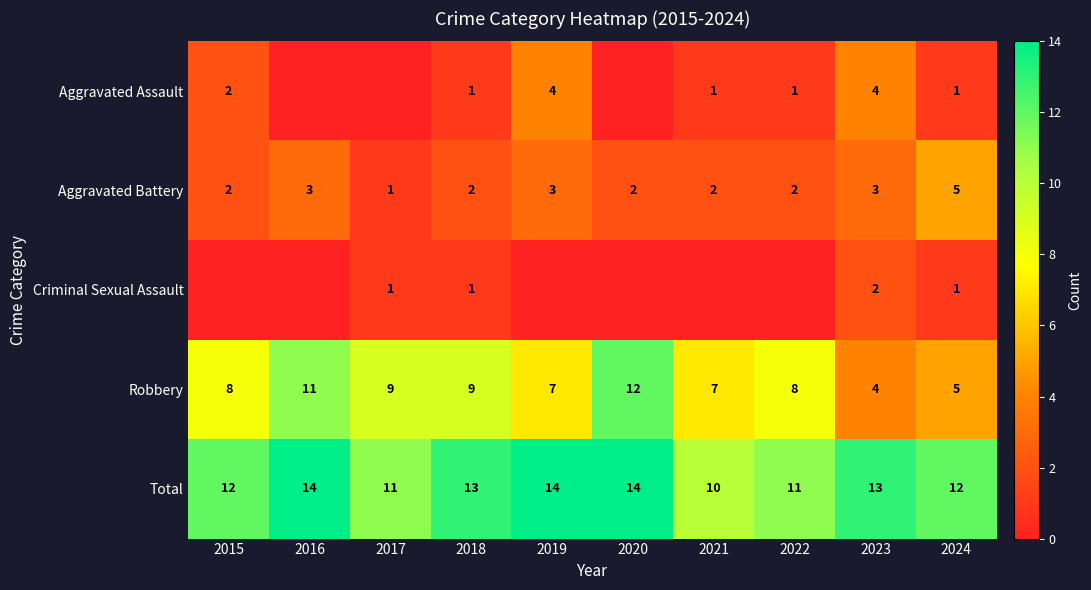

Which label corresponds to the largest value in the chart?

2016